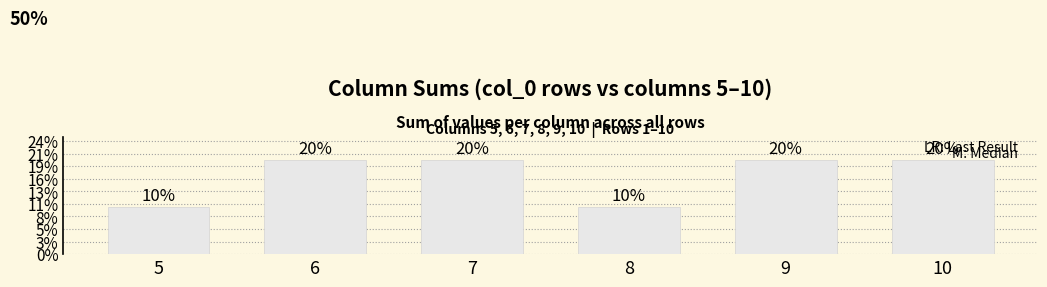

Reading right to left, what are all the values shown in this chart?

0.2	0.2	0.1	0.2	0.2	0.1